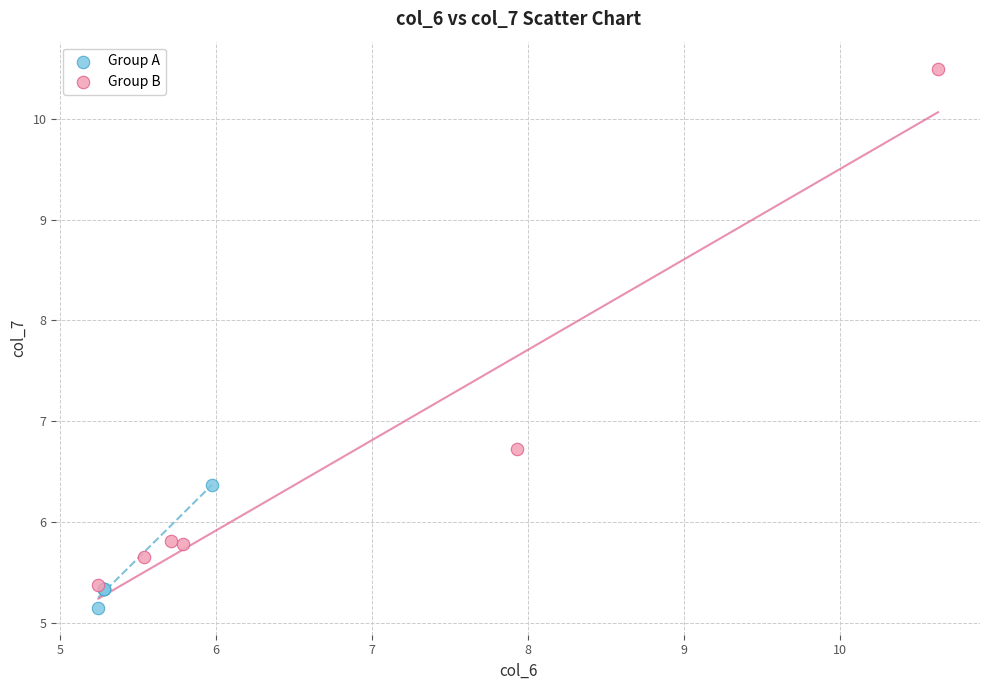

Which series reaches the maximum Y coordinate?

Group B